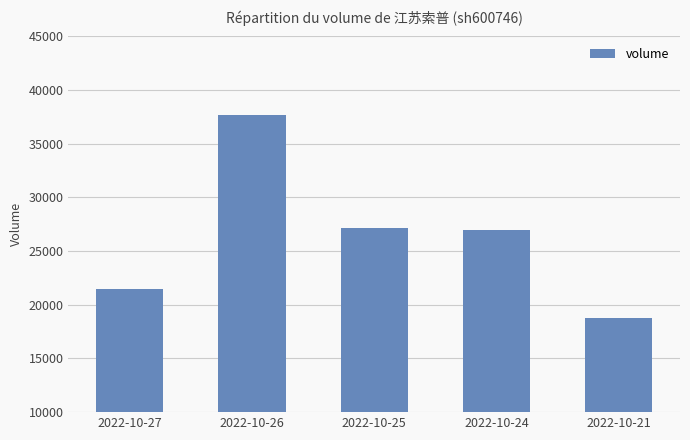

Reading right to left, list all the values displayed in this chart.

2022-10-21=18785	2022-10-24=27008	2022-10-25=27199	2022-10-26=37661	2022-10-27=21449